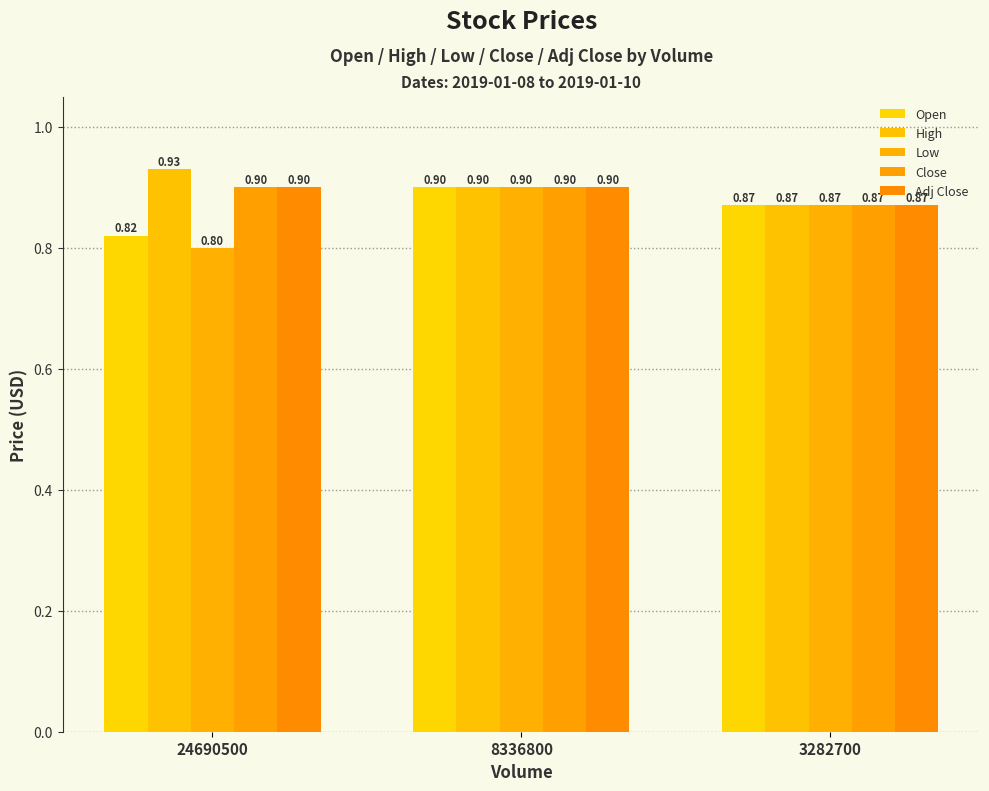

Between 24690500 and 8336800, which is larger?

8336800